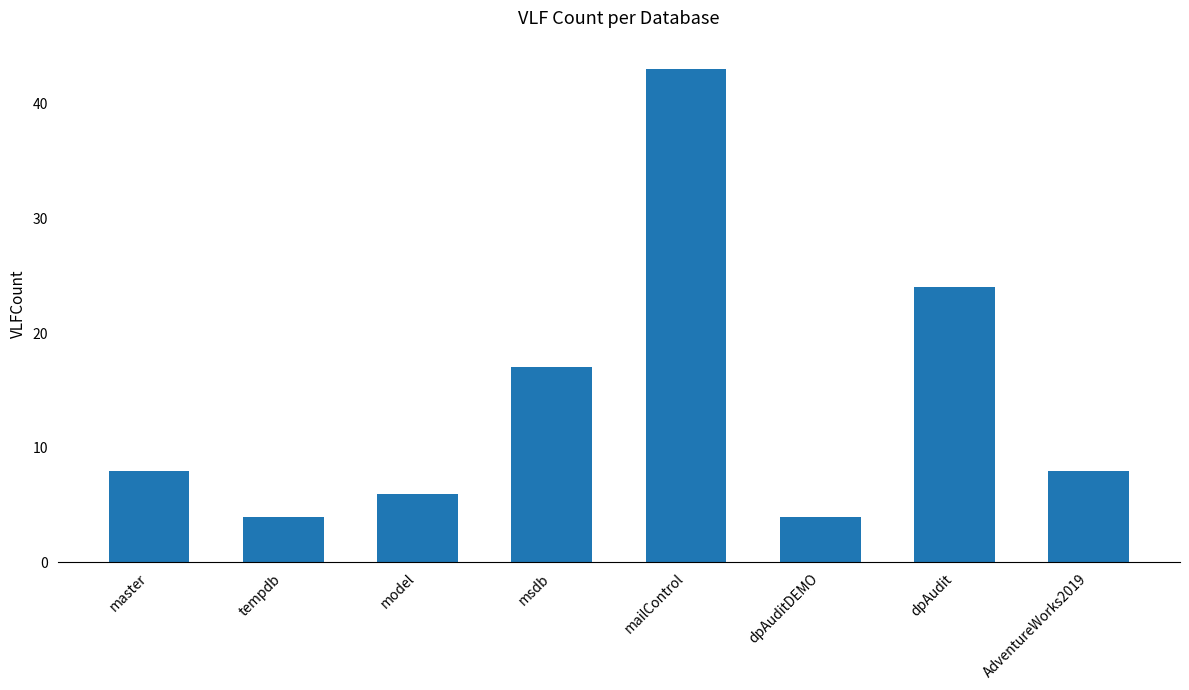

Is it true that the value at model is 6?

True